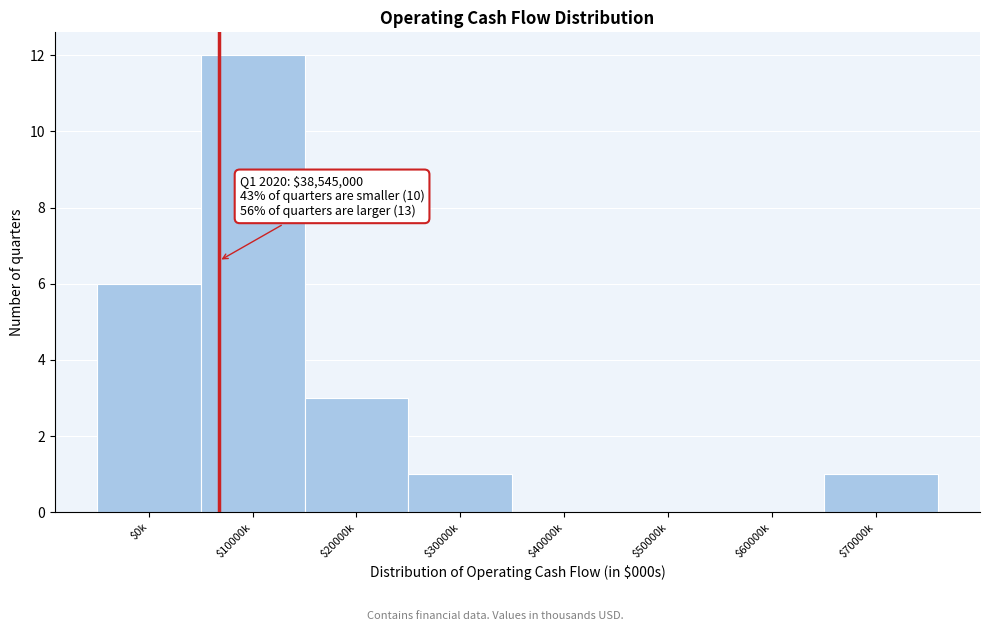

Is it true that the value at $70000k is 1?

True